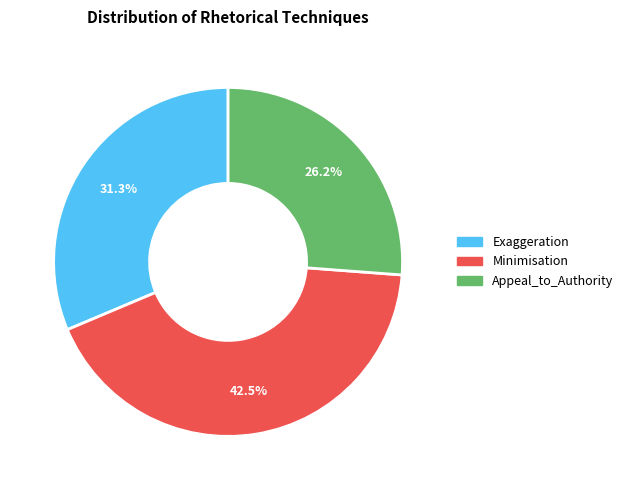

Is the sum of Exaggeration and Minimisation greater than half?

Yes